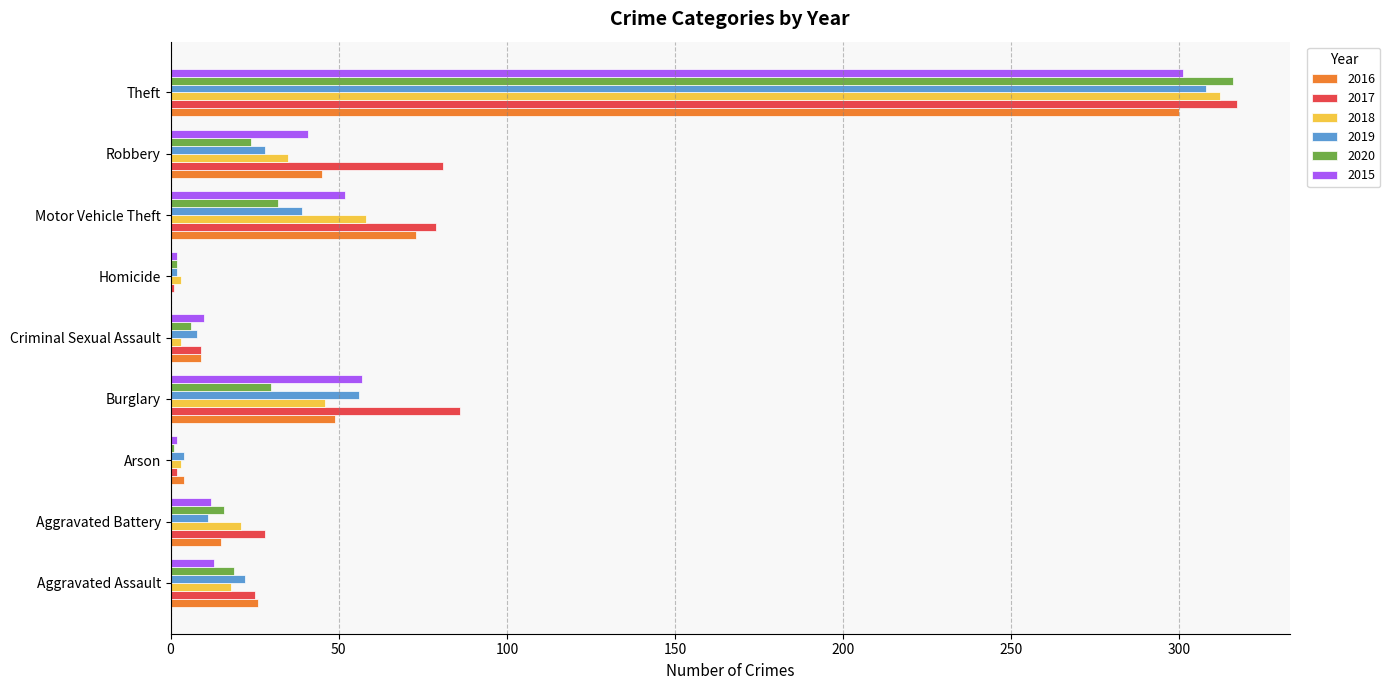

Is it true that 2019 equals 531 at Theft?

False